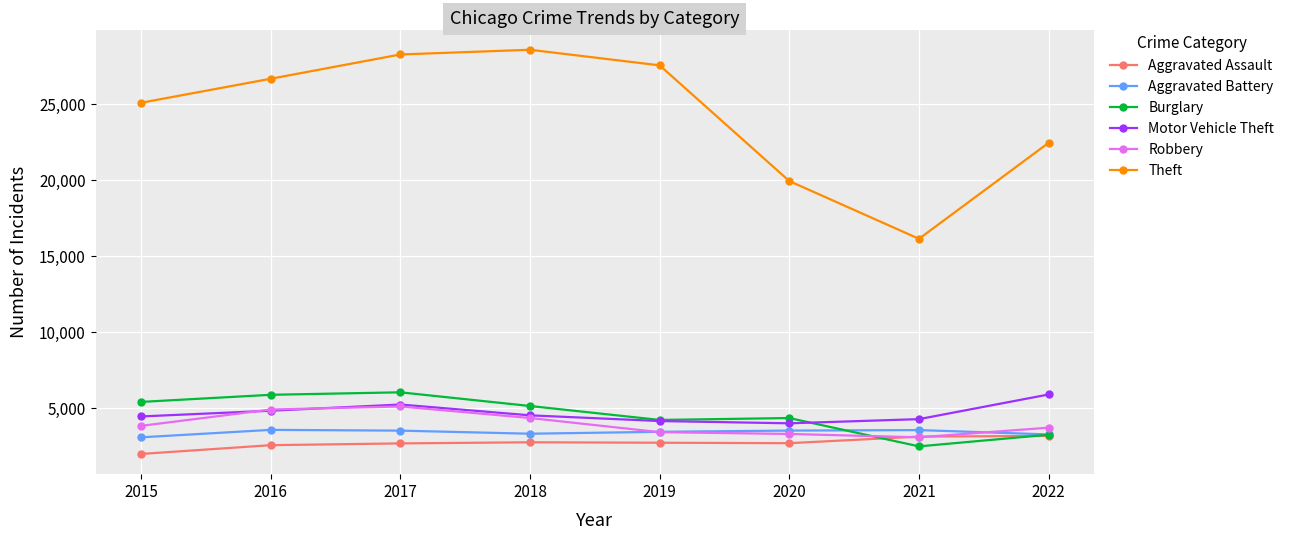

True or false: Theft has a value of 6829 at 2020.

False